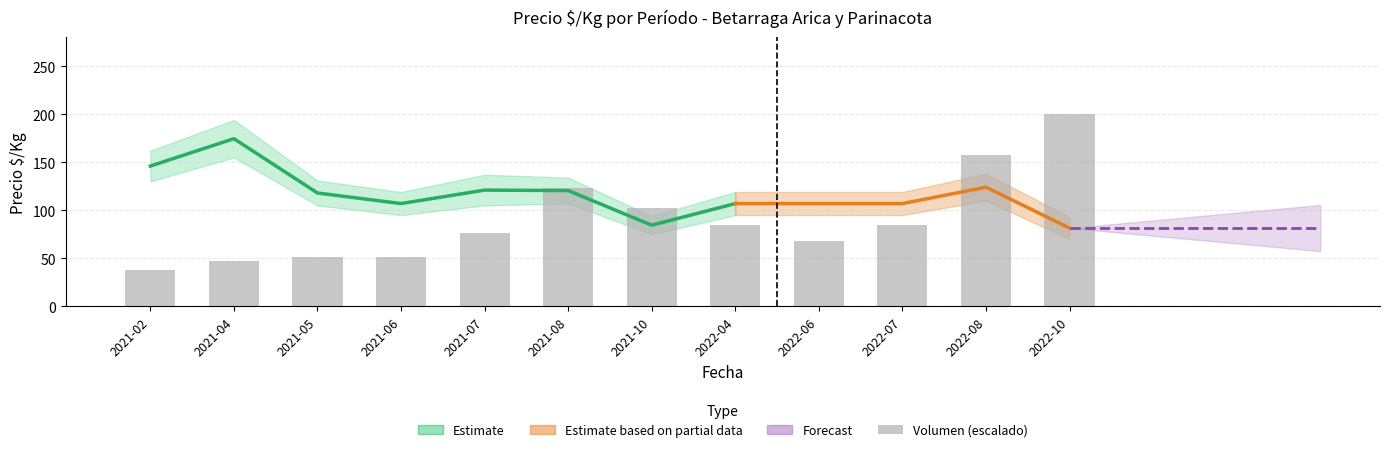

Which has a higher value, 2021-04 or 2021-02?

2021-04